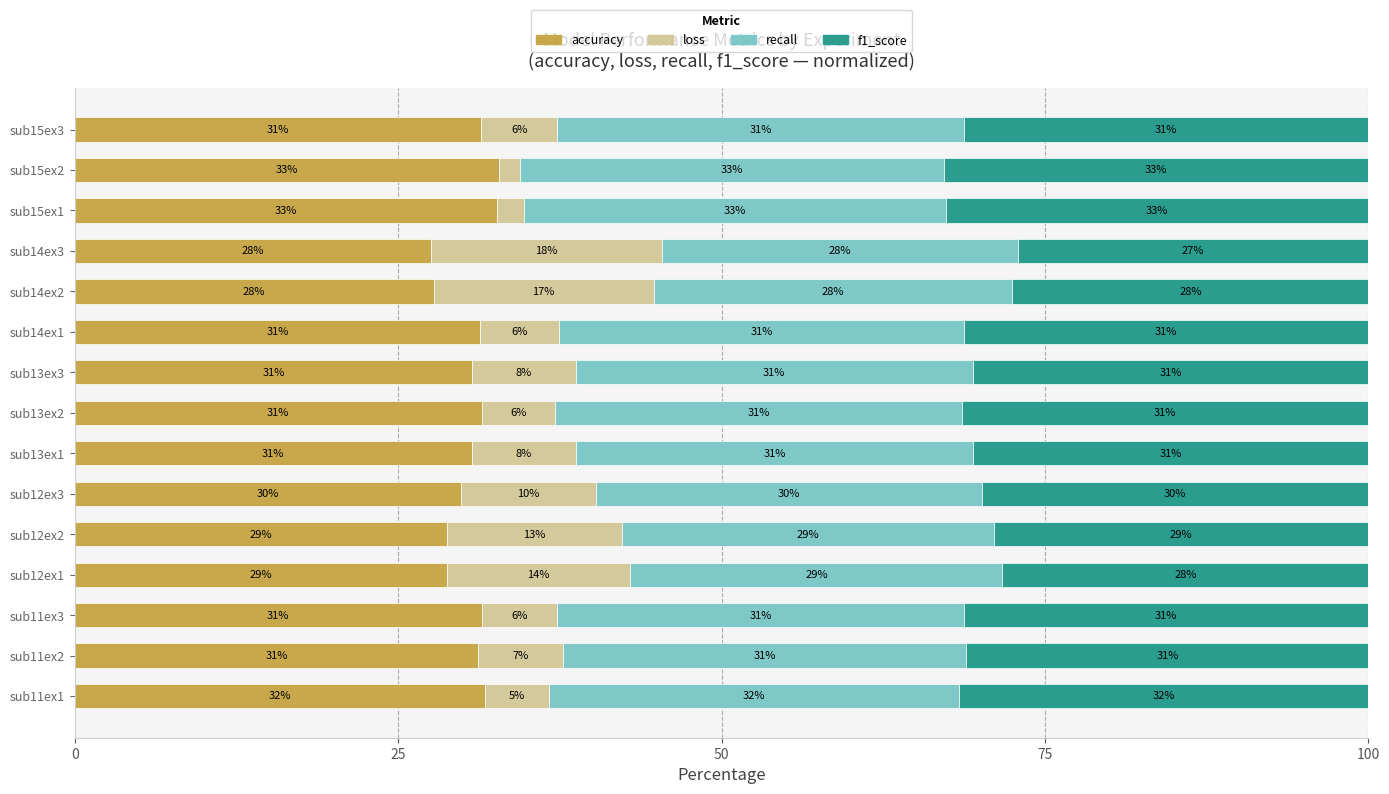

True or false: accuracy has a value of 31.2 at sub11ex2.

True